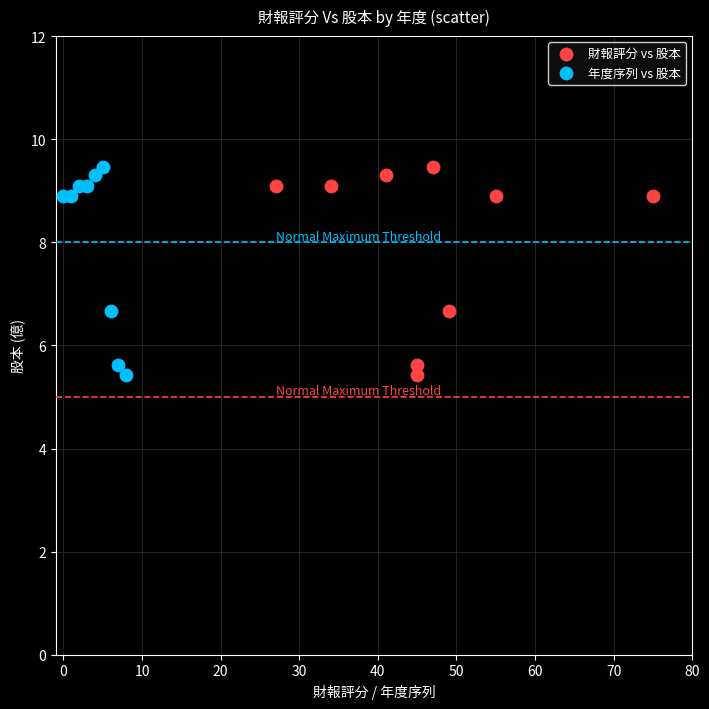

What are all the series names shown in the legend?

財報評分 vs 股本, 年度序列 vs 股本